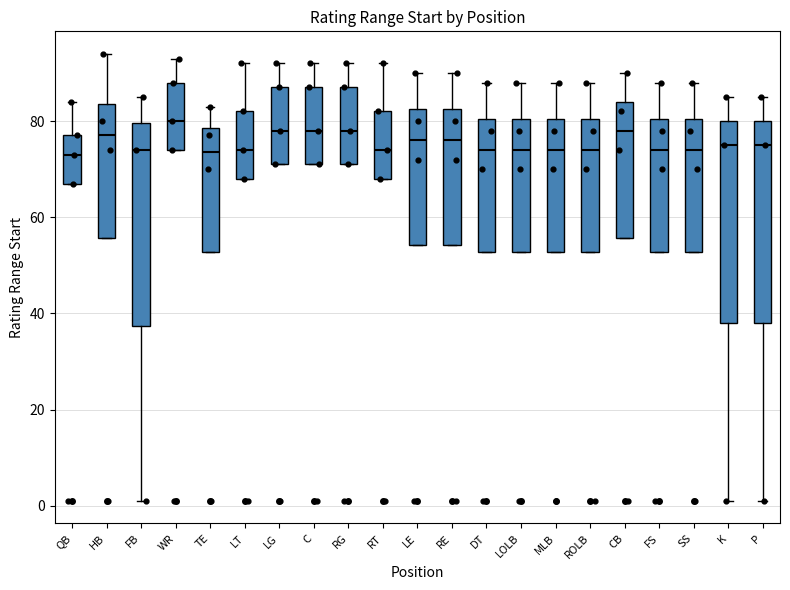

Which box's median line is the highest?

WR